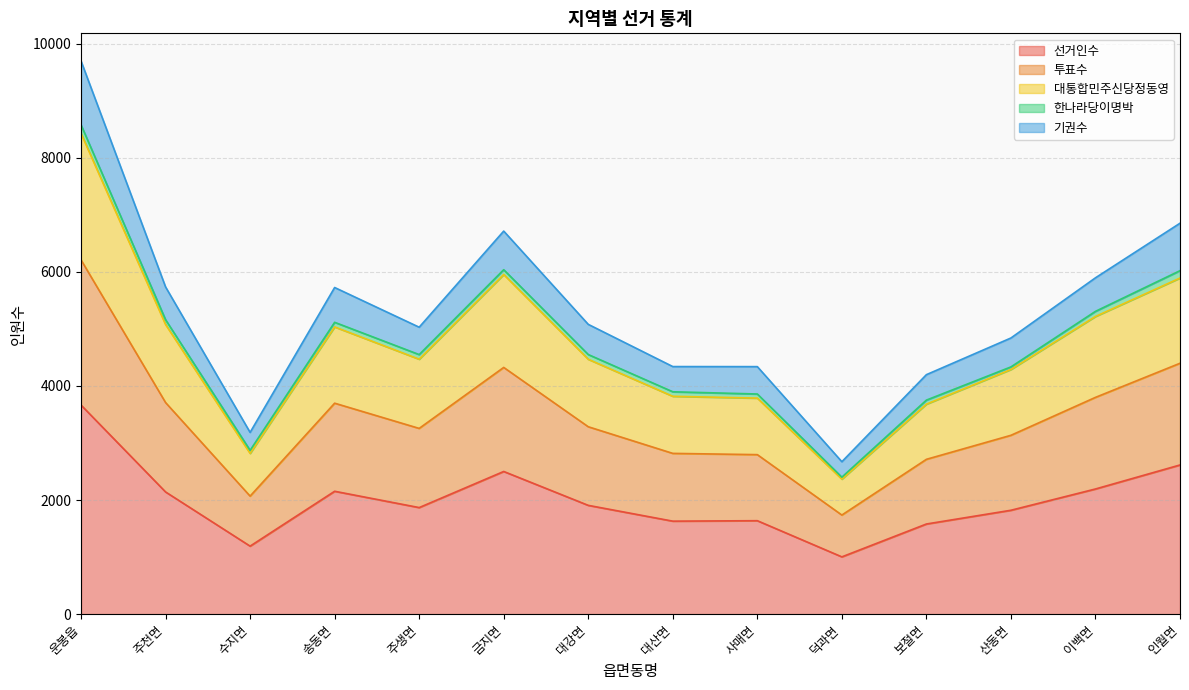

What is the difference between the maximum and minimum values in the 선거인수 series?

2661